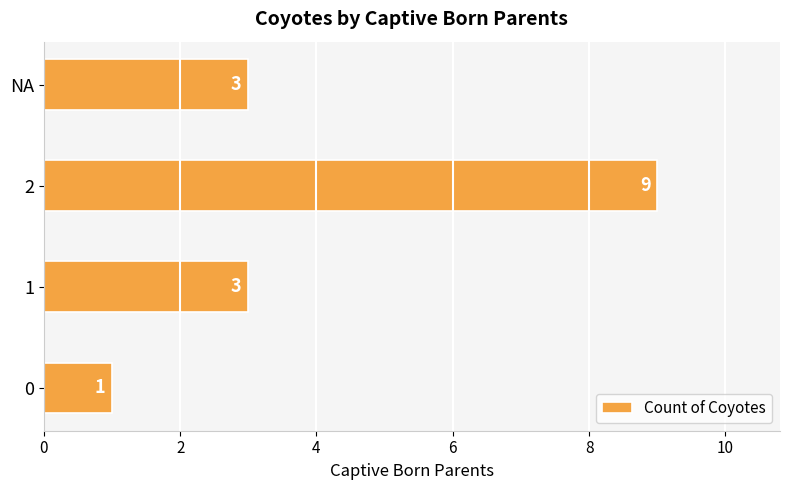

Reading bottom to top, extract all data points from this chart.

0=1	1=3	2=9	NA=3